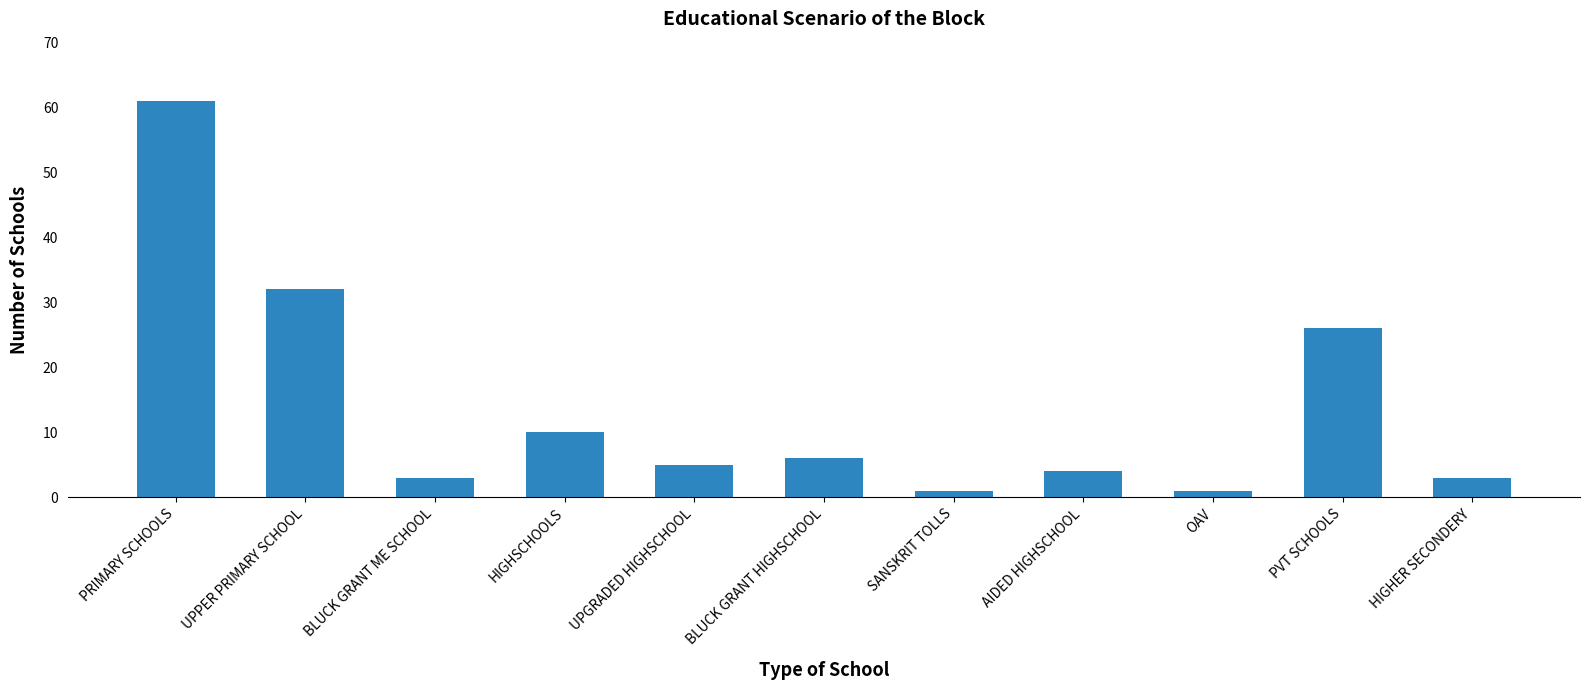

Which has a higher value, PRIMARY SCHOOLS or HIGHER SECONDERY?

PRIMARY SCHOOLS